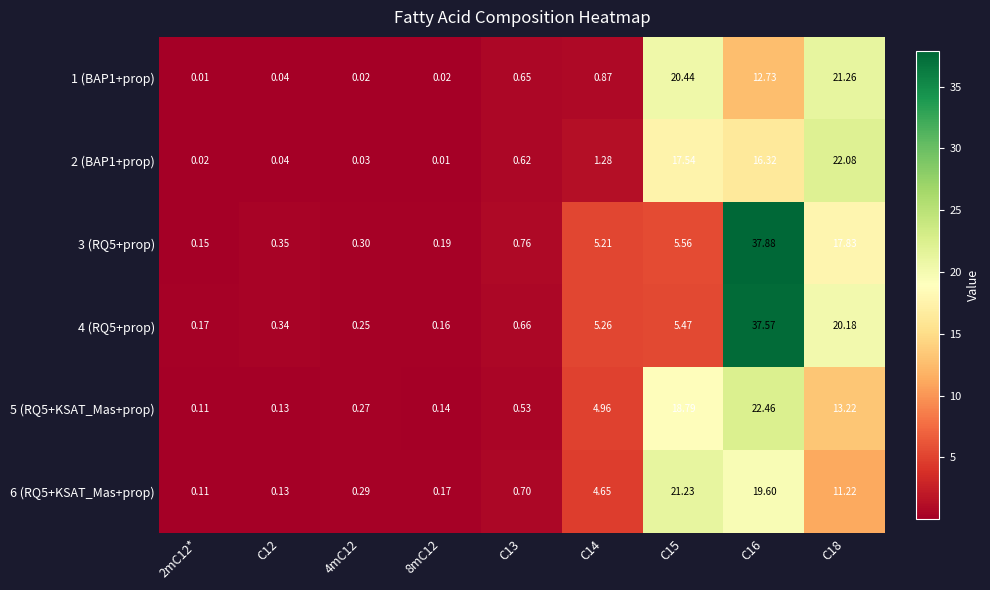

What is the total value across all series at C12?

1.0